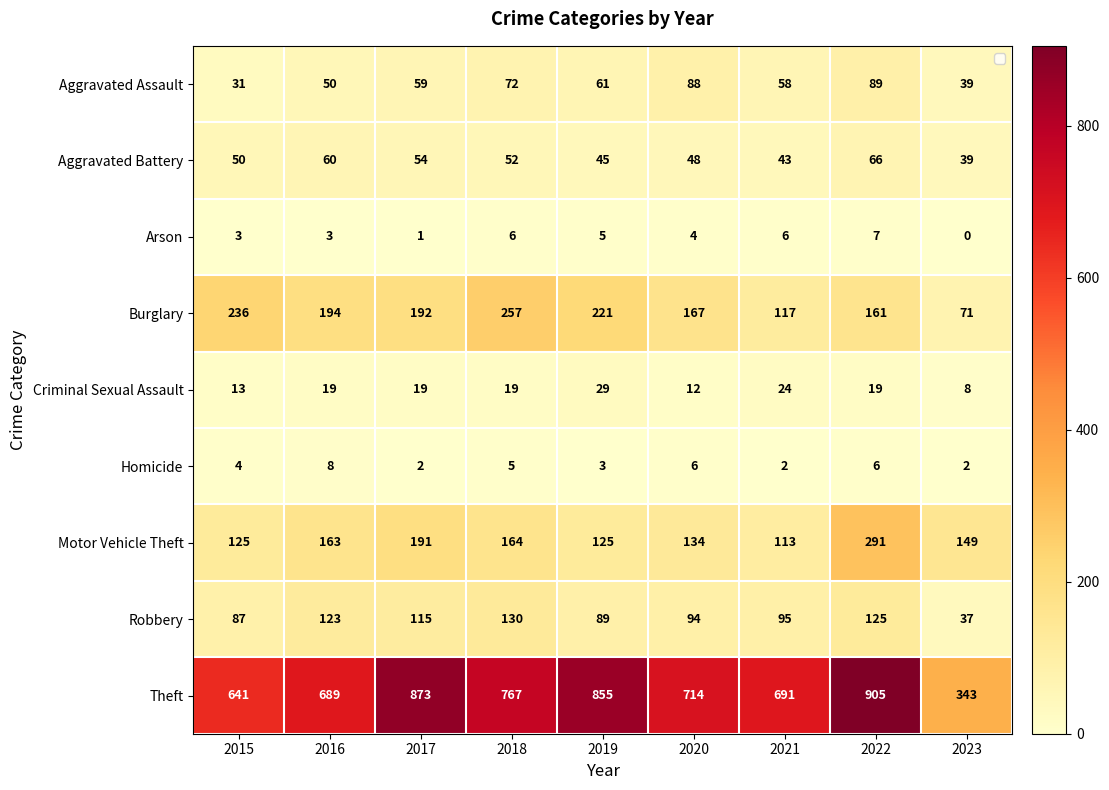

Which label corresponds to the smallest value in the chart?

2023